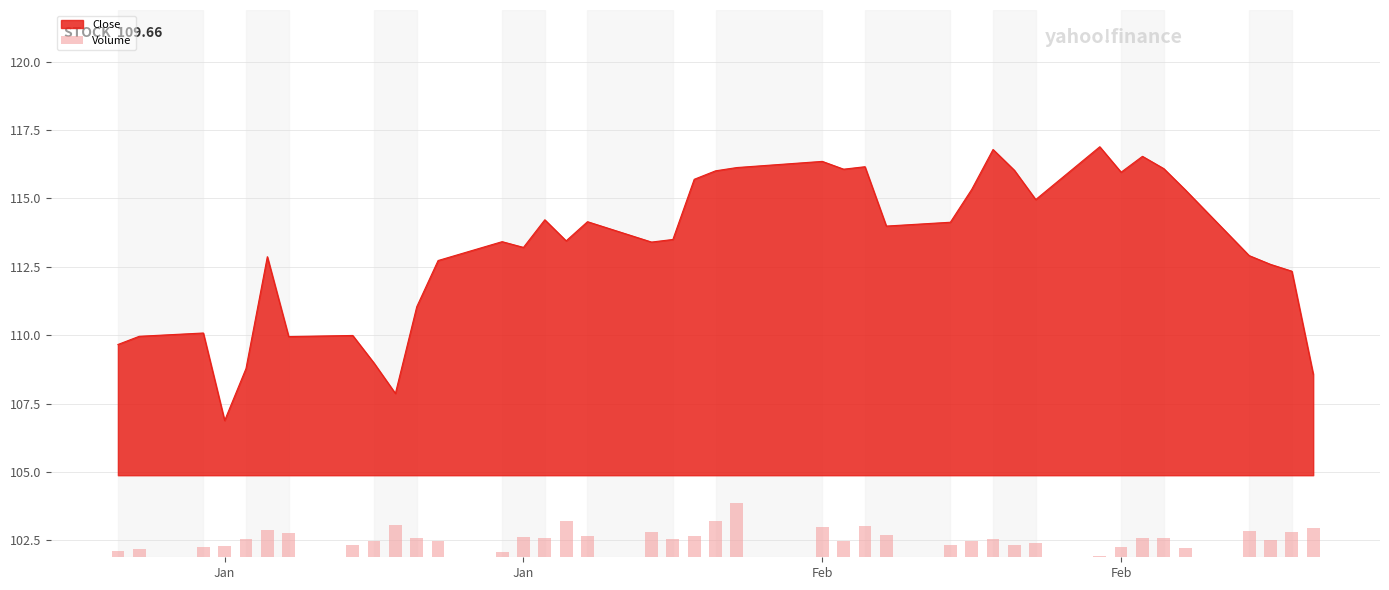

Does the chart contain stacked bars?

No